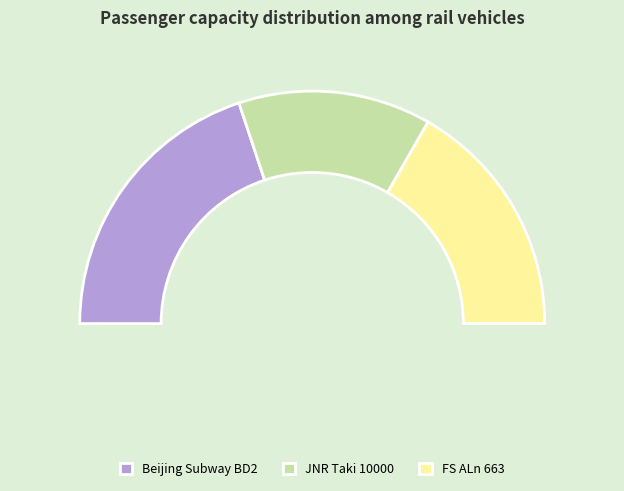

Which category has the biggest portion of the pie?

Beijing Subway BD2